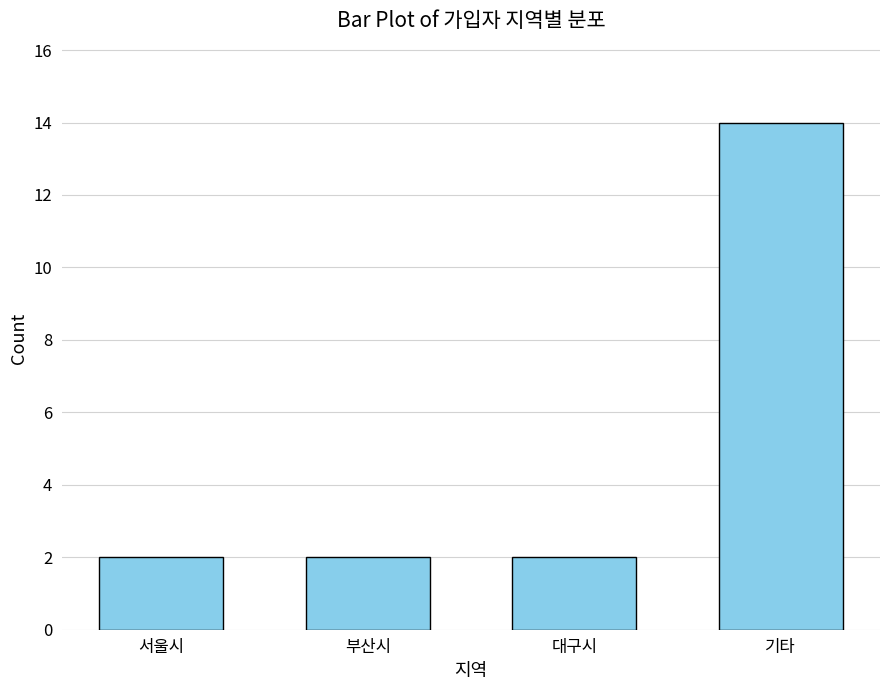

What is the difference between the maximum and second lowest values?

12